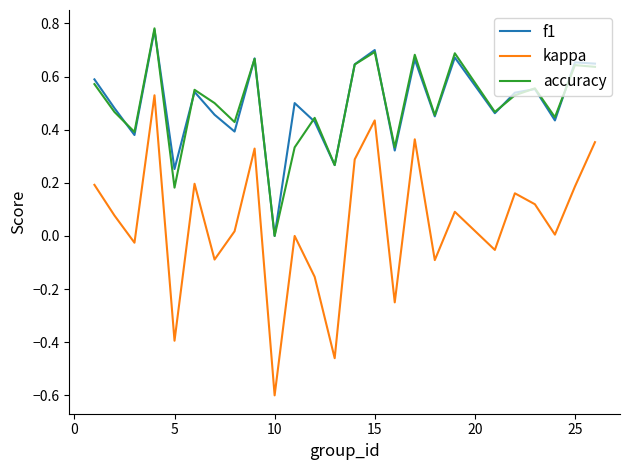

True or false: accuracy and kappa cross at least once.

False